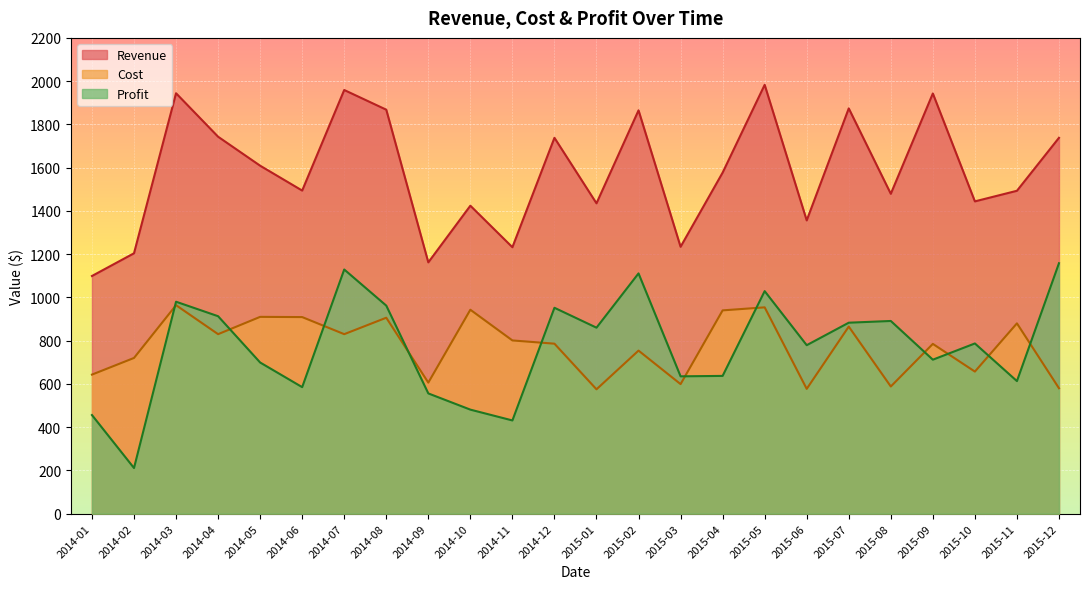

At how many categories does at least one series exceed 334?

24